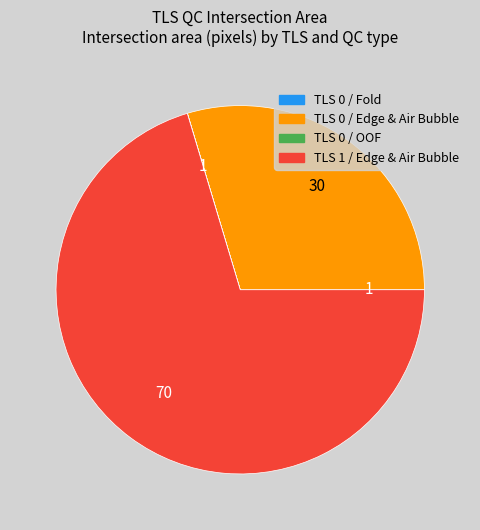

Approximately how many times larger is the value at TLS 0 / Edge & Air Bubble compared to TLS 1 / Edge & Air Bubble?

0.4